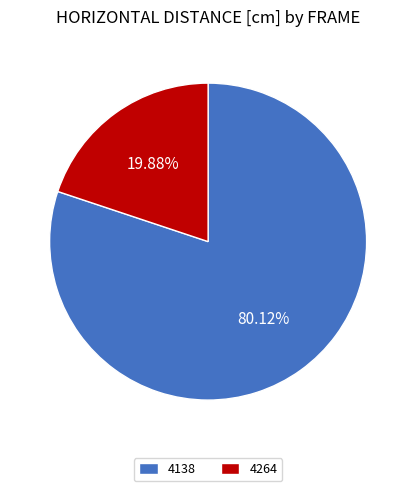

The 4138 slice represents 80% of the pie. True or false?

True